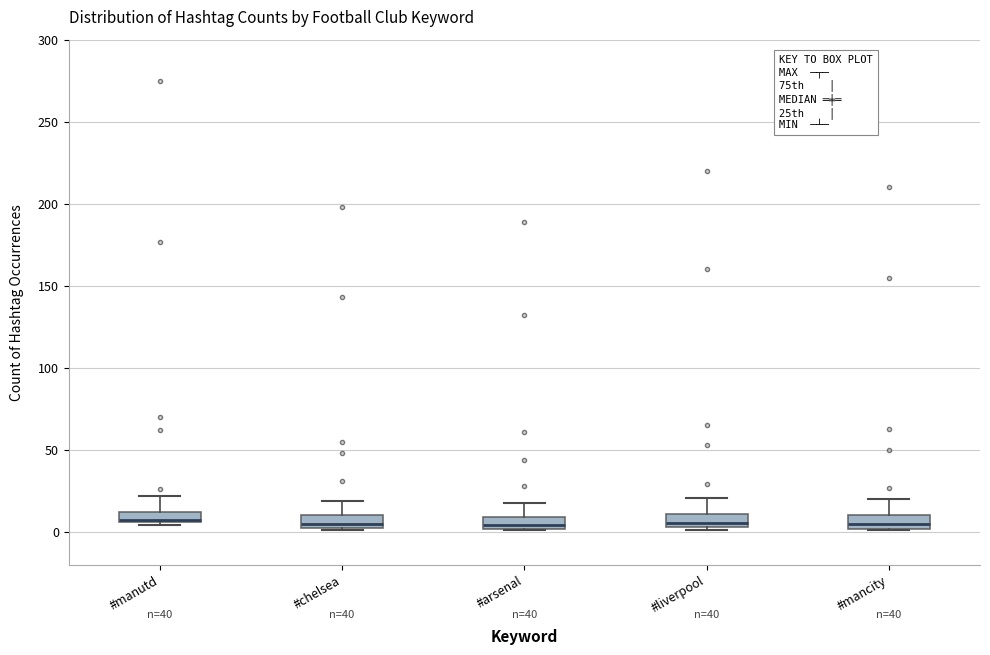

Where does the median line of the box for #mancity sit on the y-axis? The values are not printed on the chart, so give them approximately, as read against the axis.

5